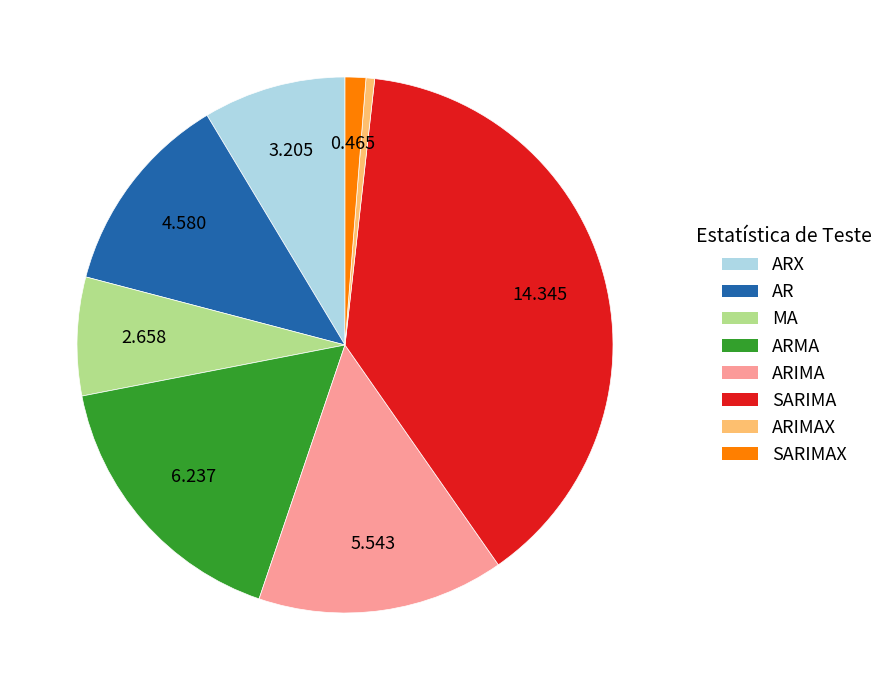

Count the number of slices in the pie.

8